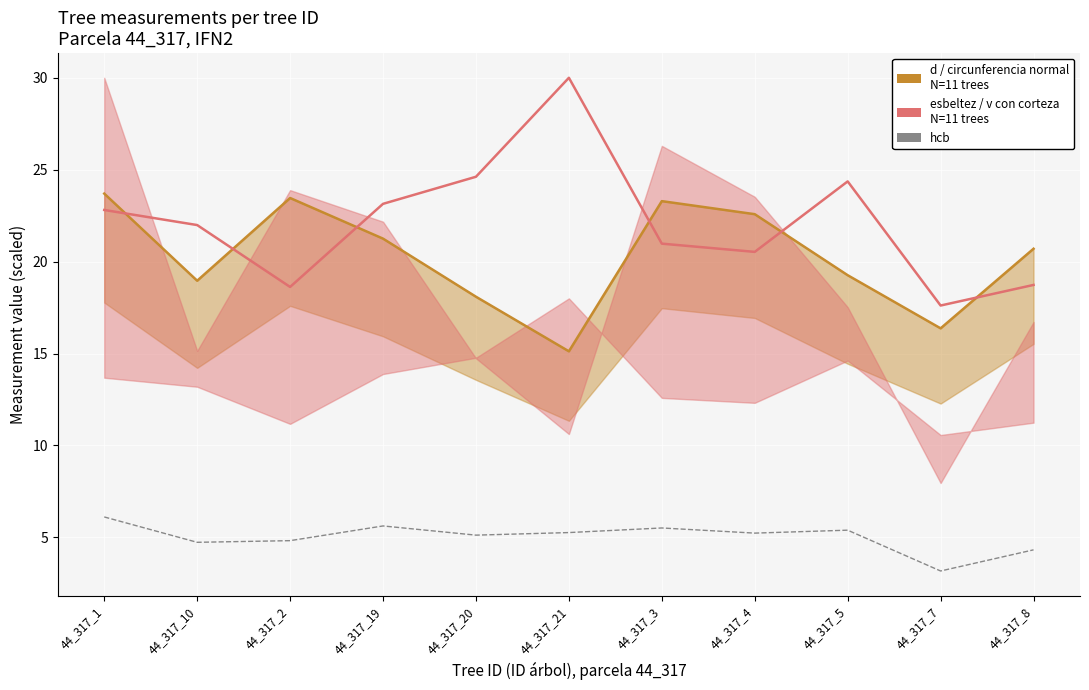

Which series changed the most between 44_317_1 and 44_317_5?

d